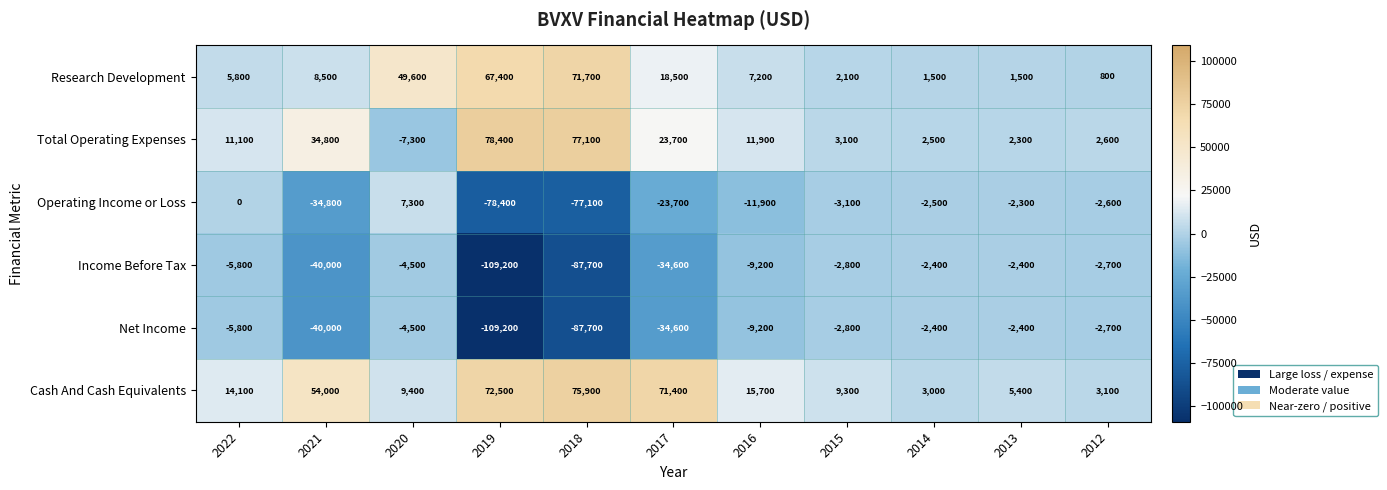

At which category is the sum across all series the highest?

2020